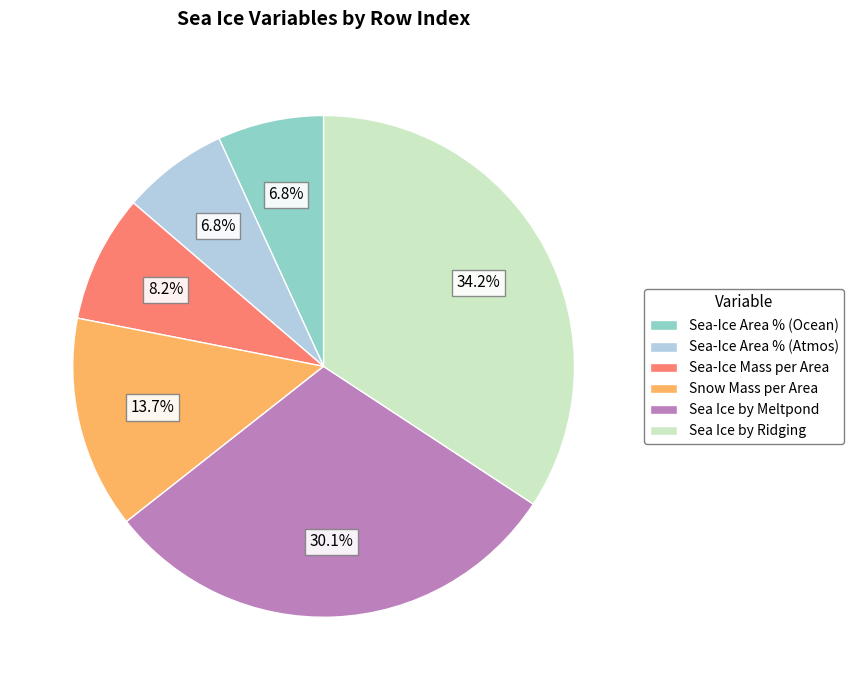

Which has a higher value, Sea-Ice Mass per Area or Sea-Ice Area % (Ocean)?

Sea-Ice Mass per Area